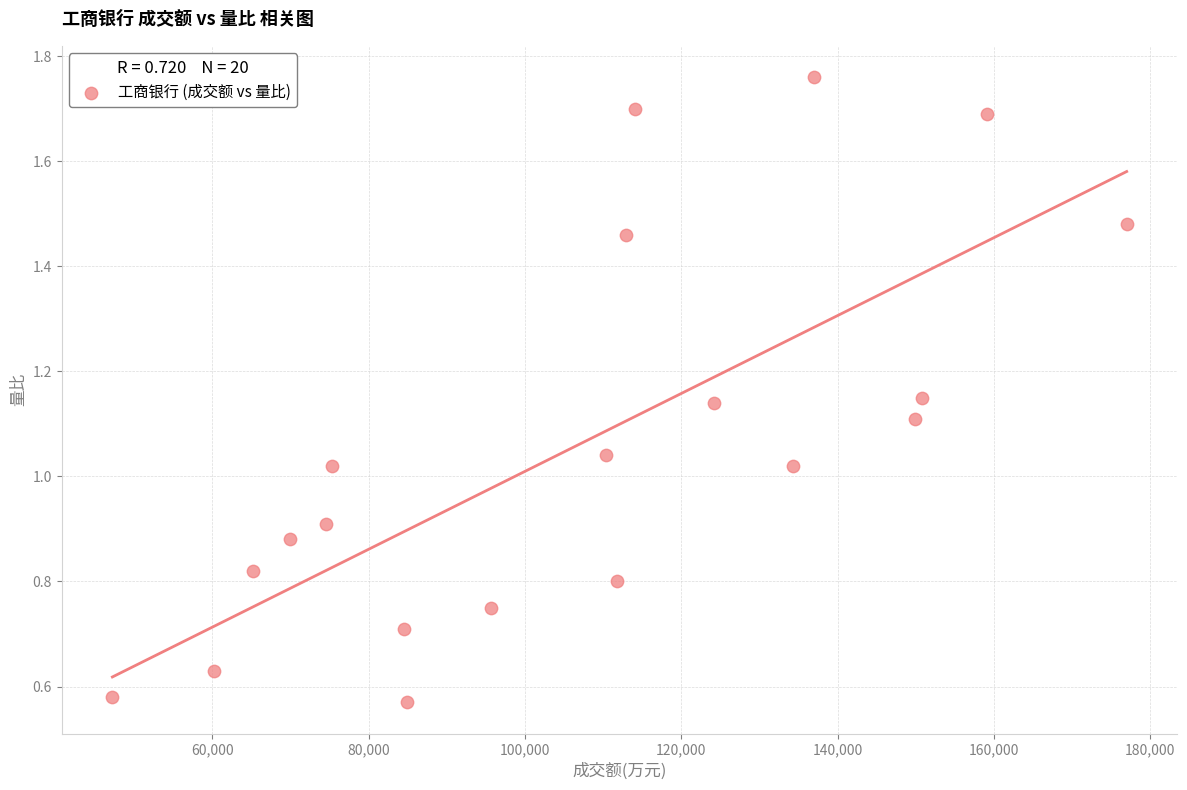

What is the range of X values (max minus min)?

129769.0